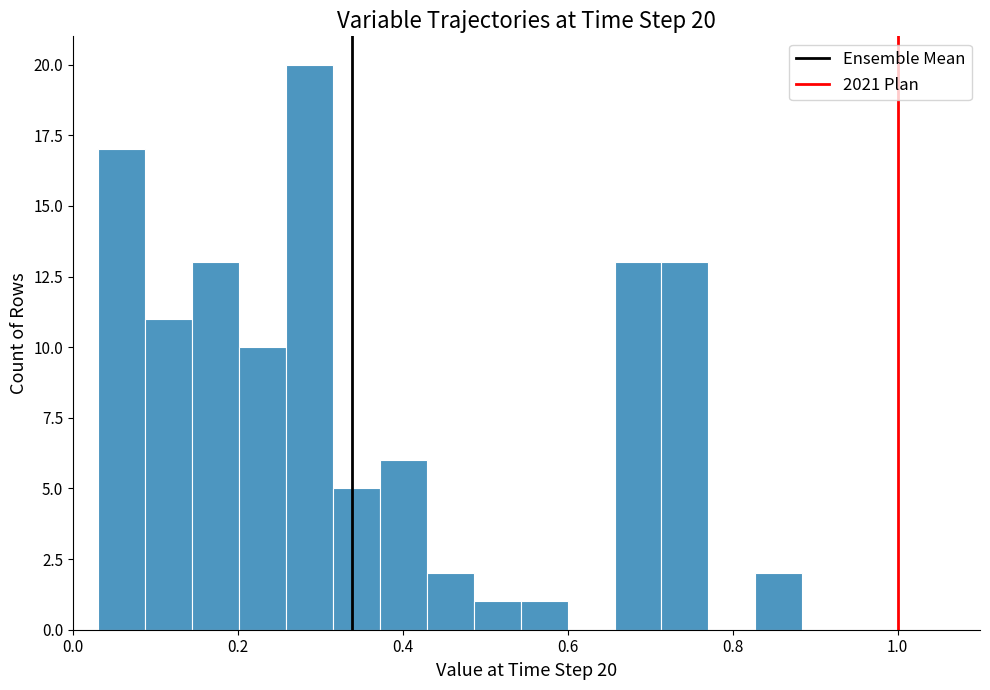

Around what value on the x-axis is the tallest bar? Give the approximate position of its centre, as read against the axis.

0.28